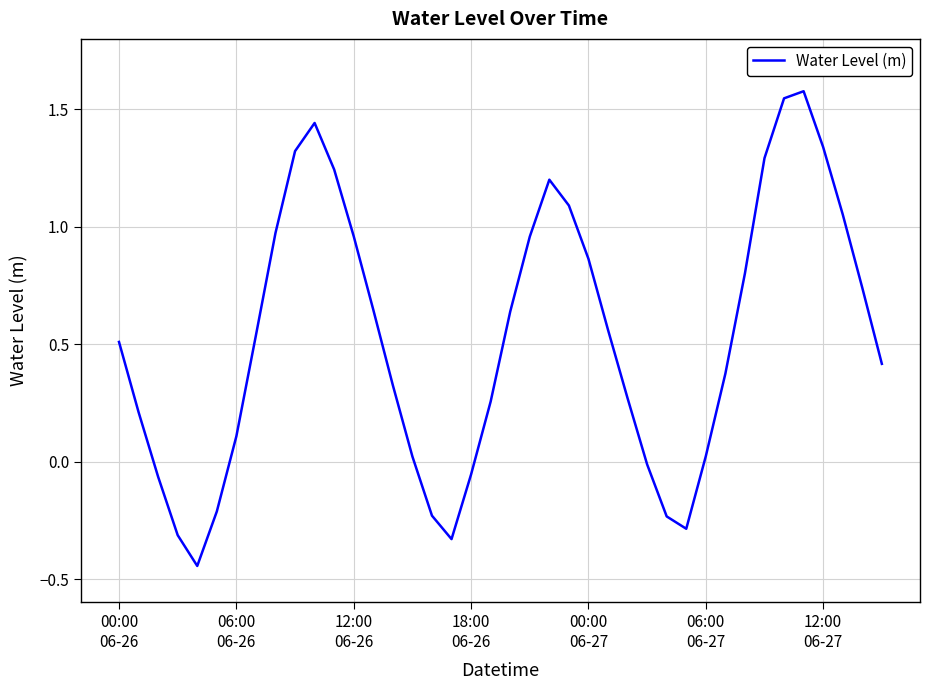

What is the greatest value displayed?

1.6